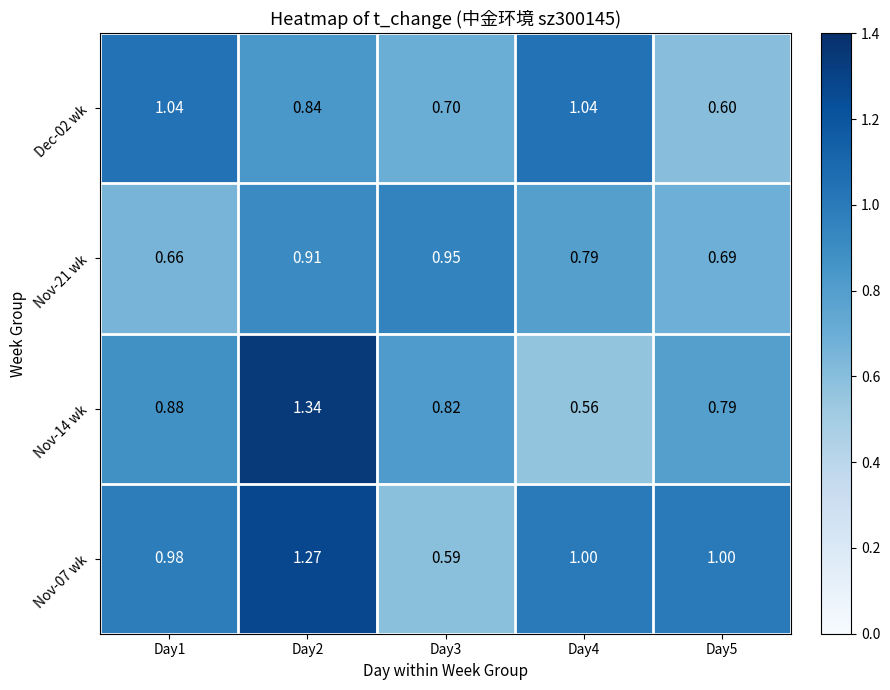

At how many categories does at least one series exceed 0?

5